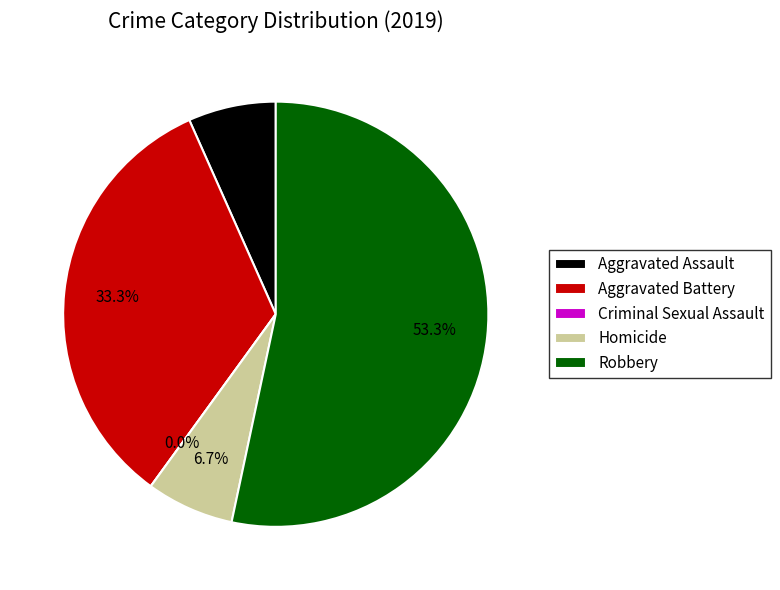

The Aggravated Assault slice represents 7% of the pie. True or false?

True